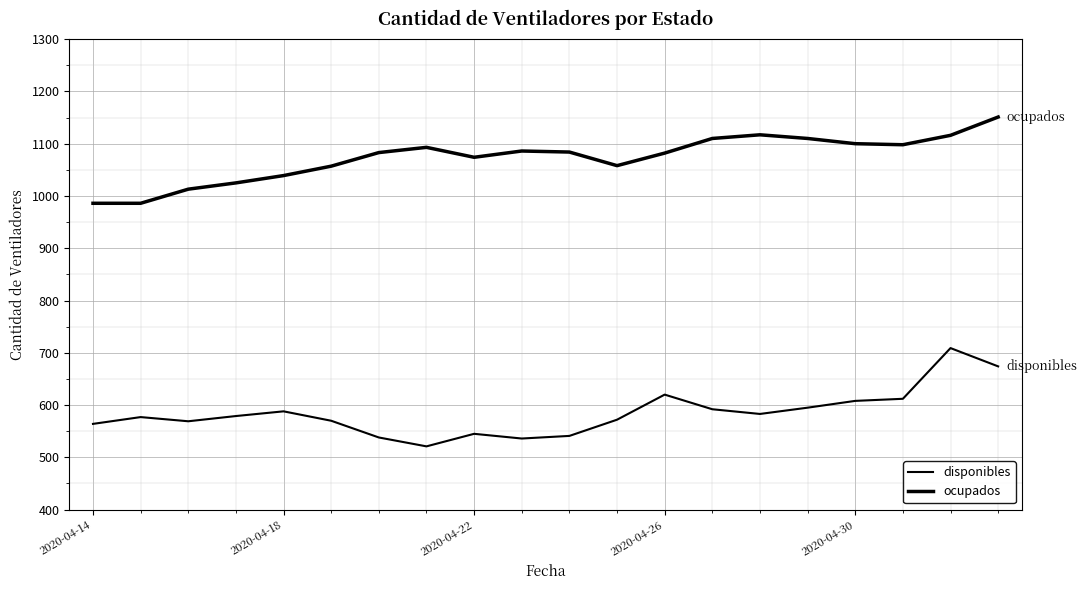

Does the chart display data point markers on the line(s)?

No